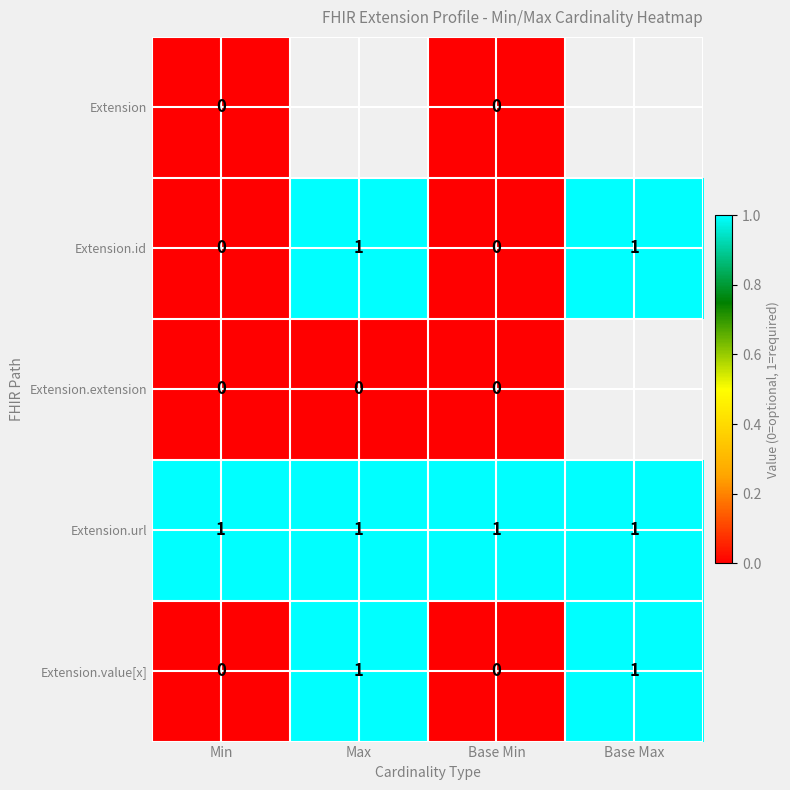

Is the value of Extension at Base Min greater than the value of Extension.id at Max?

No